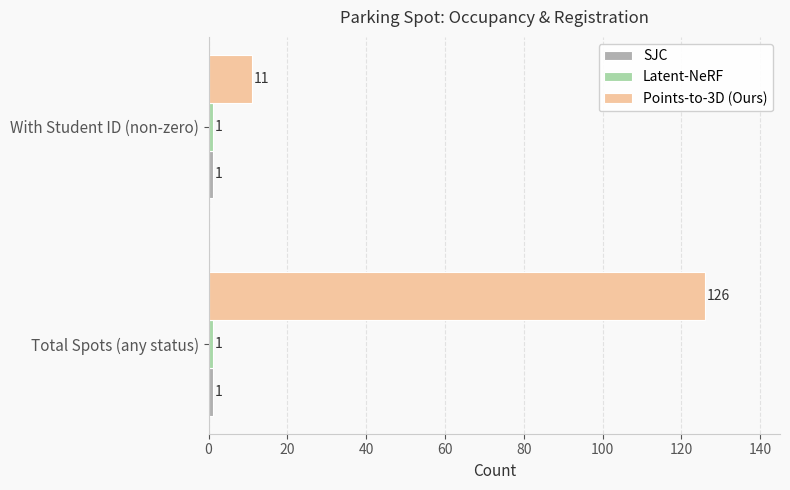

Which series has the widest spread of values?

Points-to-3D (Ours)